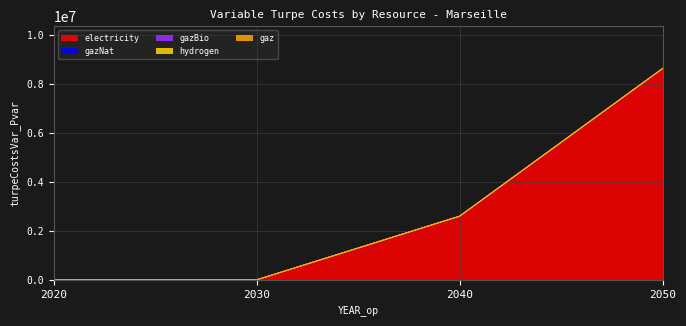

Rank the series at 2040 from lowest to highest value.

gazNat, gazBio, hydrogen, gaz, electricity